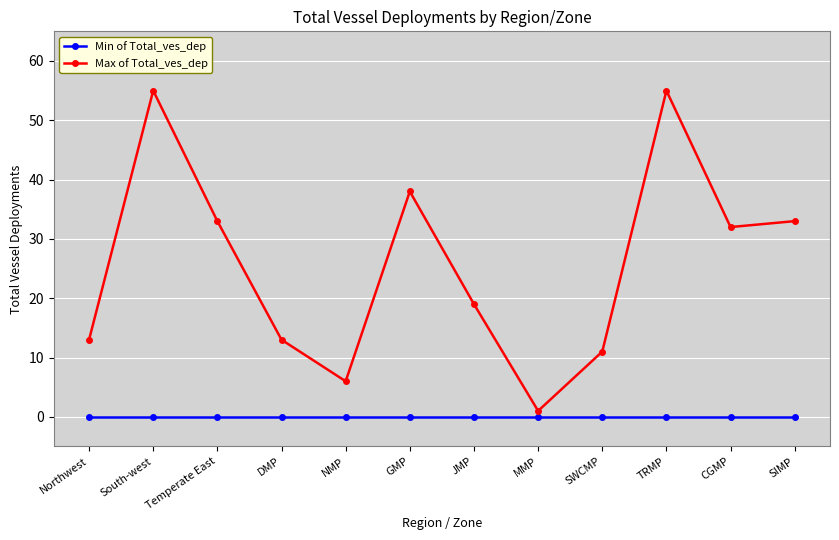

At SWCMP, list the series in order from largest to smallest.

Max of Total_ves_dep, Min of Total_ves_dep